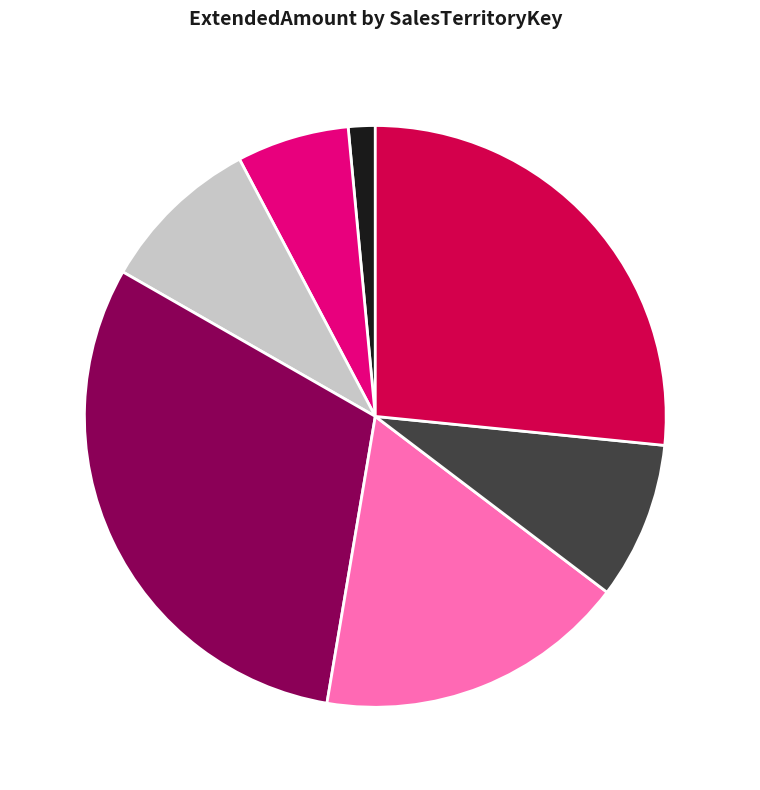

Is there any slice that represents more than half of the pie?

No